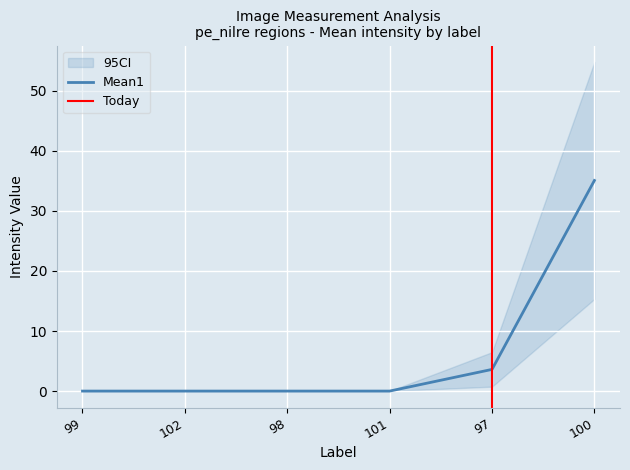

What is the change in value from 101 to 100?

+35.1